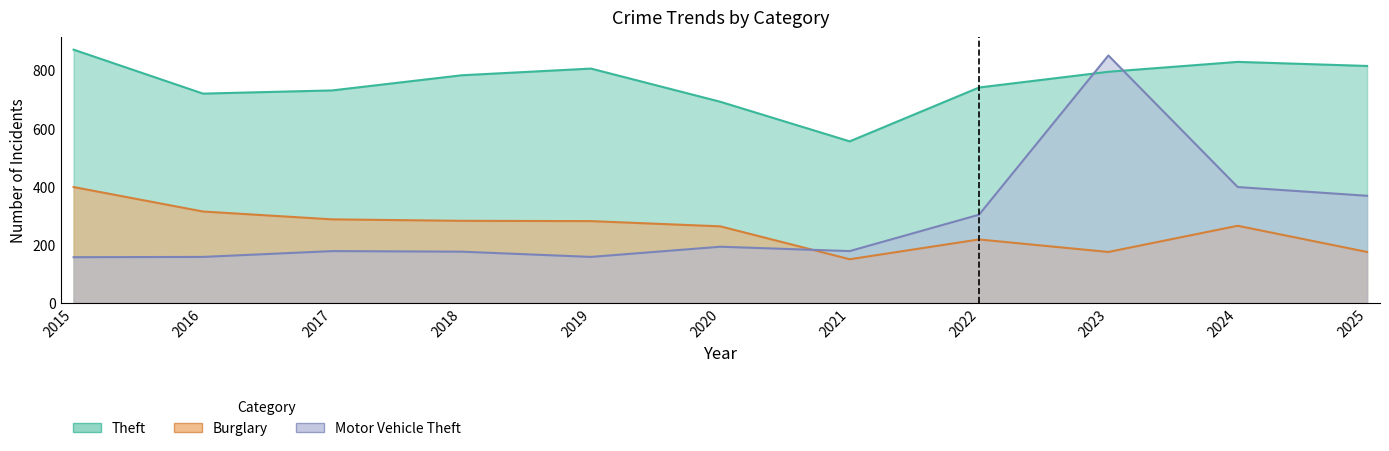

How many intersections are there between Theft and Motor Vehicle Theft?

2